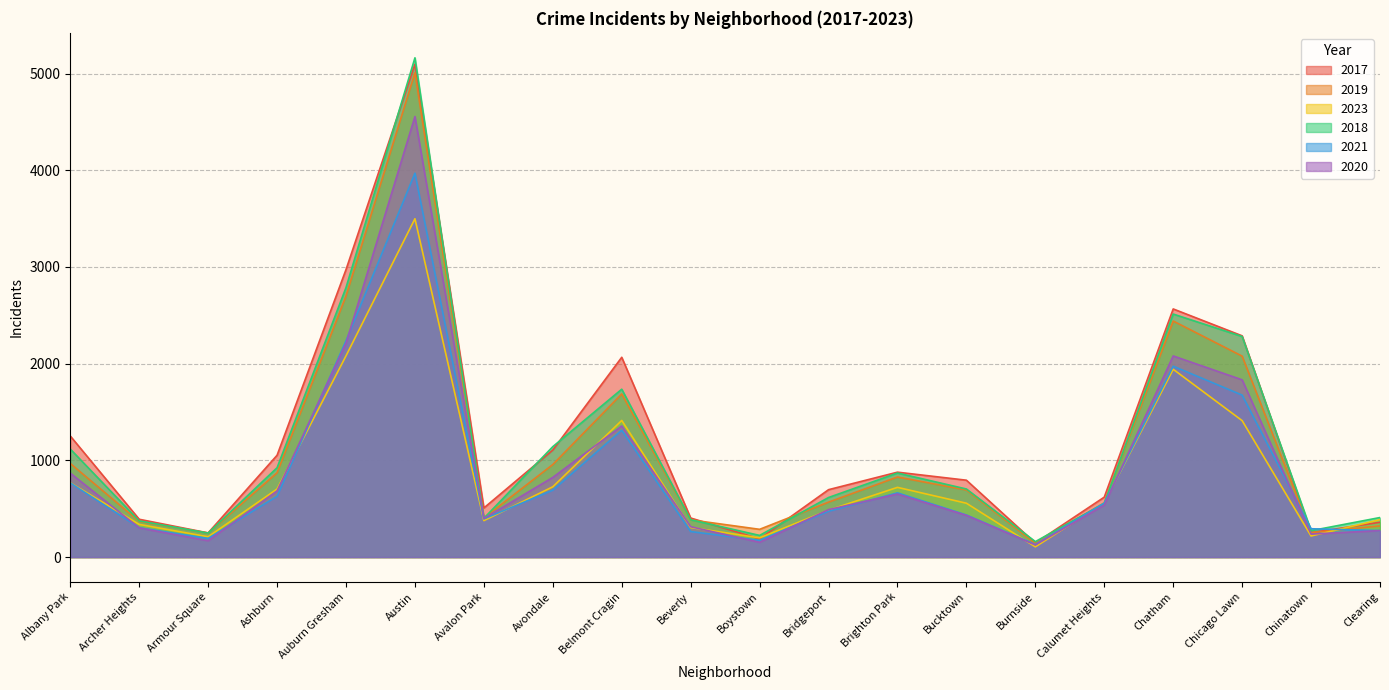

What is the label of the 7th point from the right?

Bucktown